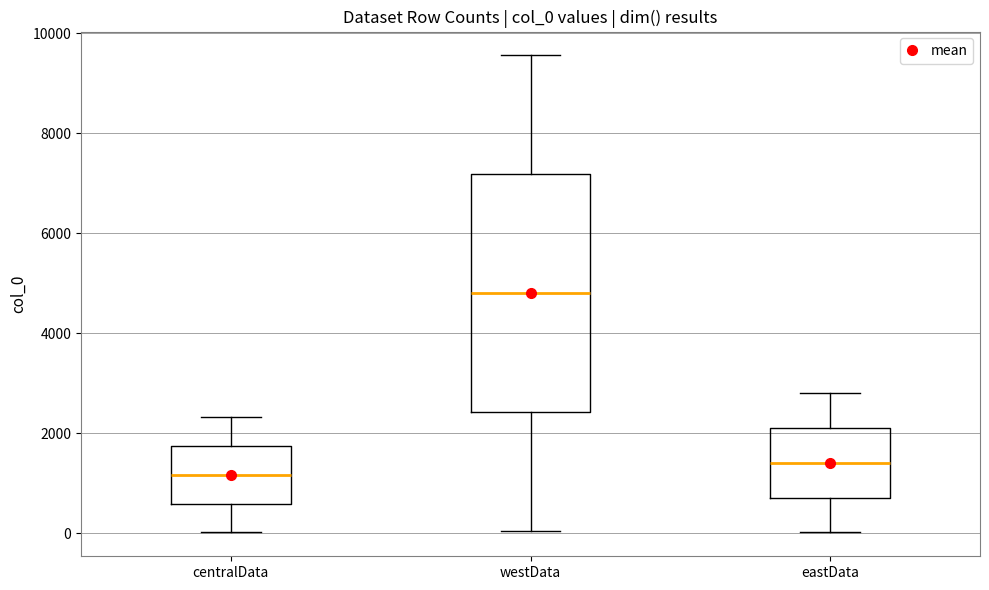

Where is the upper edge of the box for eastData on the y-axis? The values are not printed on the chart, so give them approximately, as read against the axis.

2200